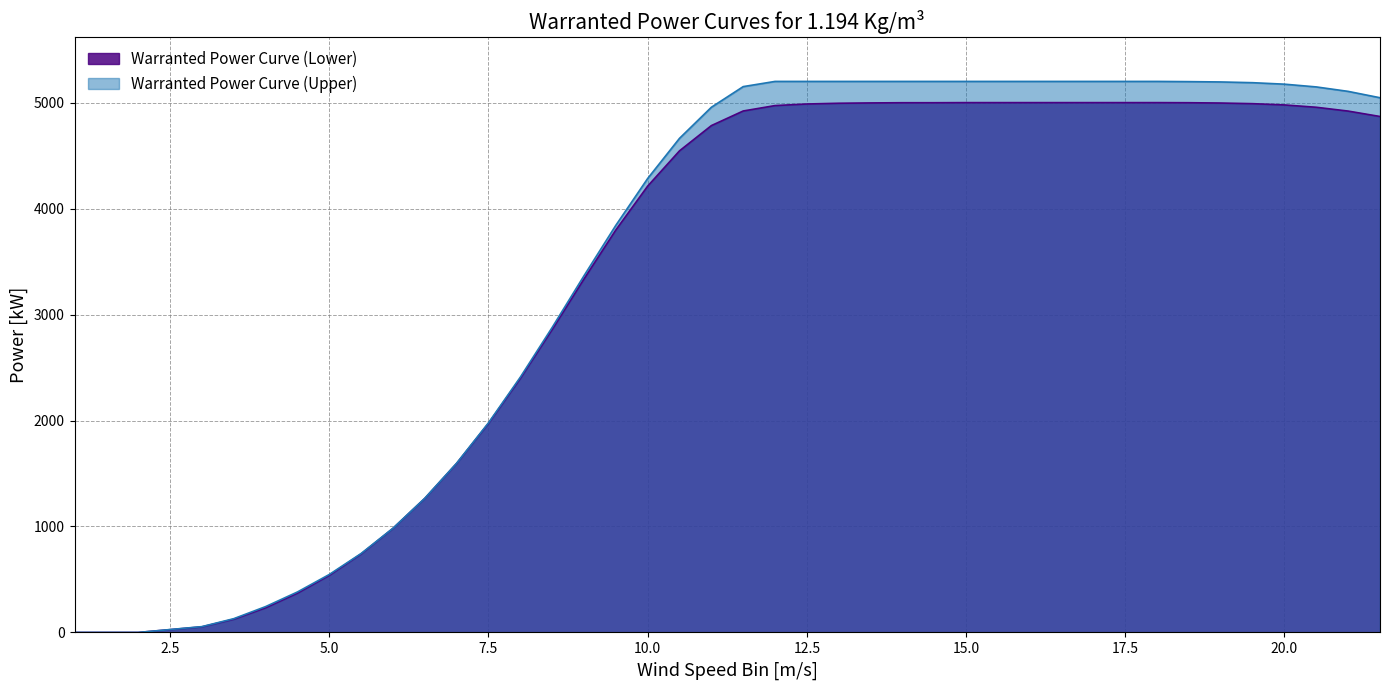

The value of Warranted Power Curve (Lower) at 17 is 2446. True or false?

False